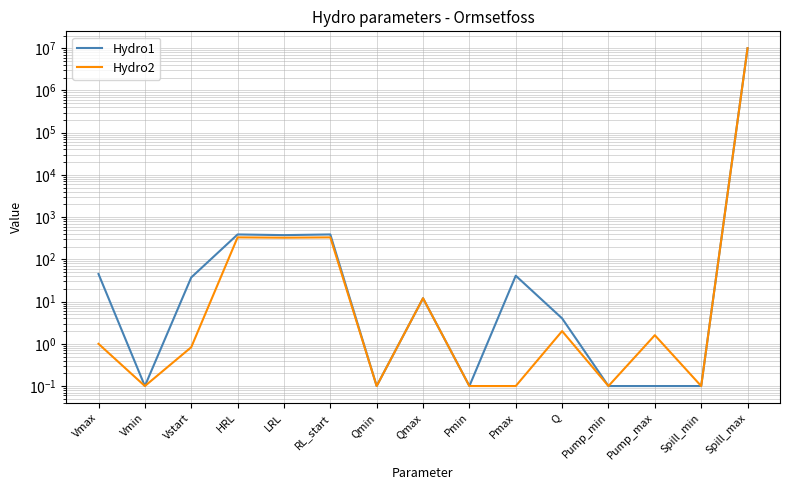

The value of Hydro2 at Qmax is 12.0. True or false?

True